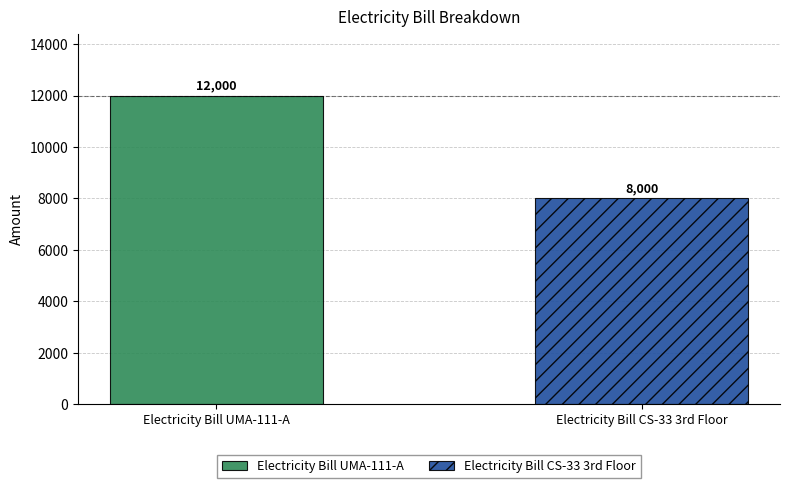

Rank the series by their average value, from lowest to highest.

Electricity Bill CS-33 3rd Floor, Electricity Bill UMA-111-A